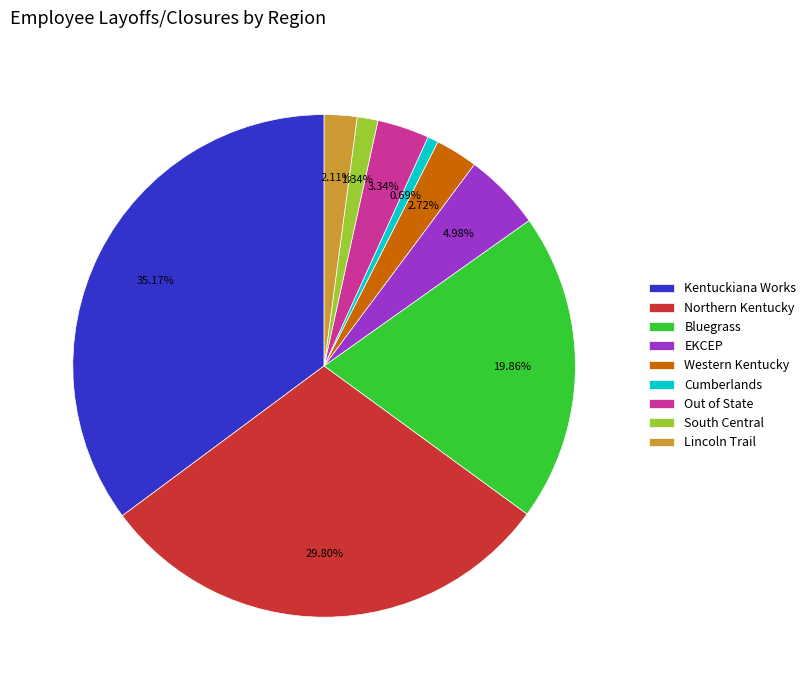

What is the total percentage of Kentuckiana Works and Northern Kentucky?

65.0%